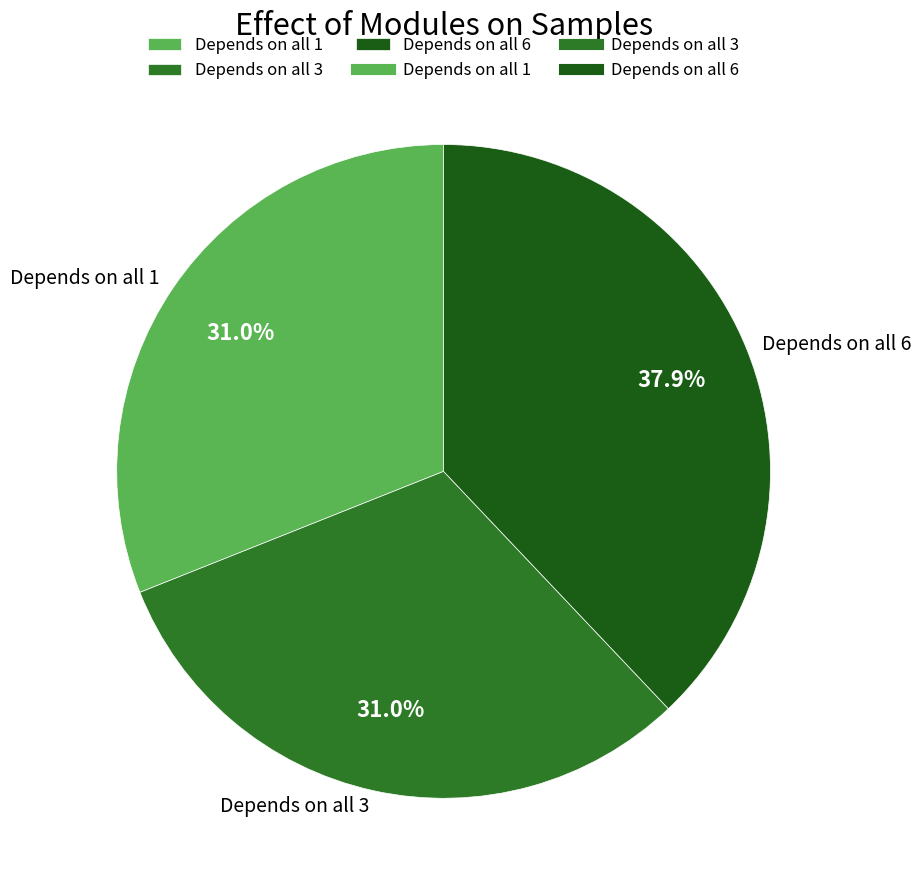

What is the ratio of the value at Depends on all 1 to the value at Depends on all 3?

1.0